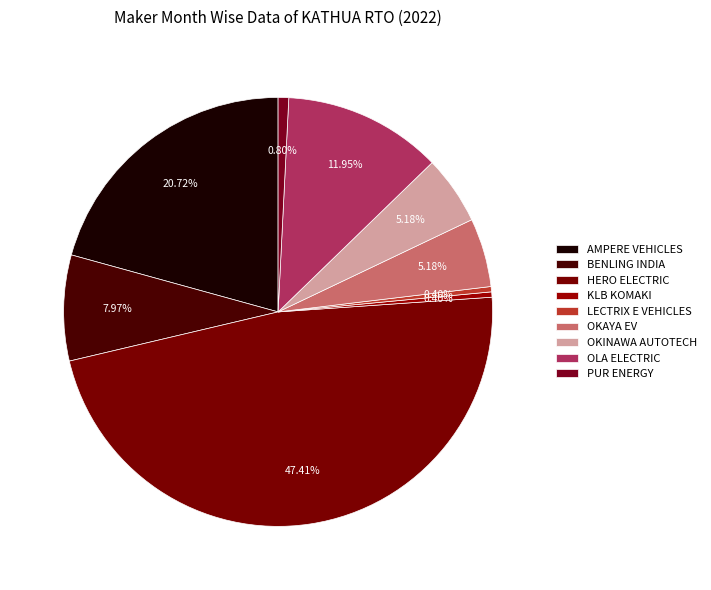

Rank the categories by value from lowest to highest.

KLB KOMAKI PVT LTD, LECTRIX E VEHICLES PVT LTD, PUR ENERGY PVT LTD, OKAYA EV PVT LTD, OKINAWA AUTOTECH PVT LTD, BENLING INDIA ENERGY AND TECHNOLOGY PVT, OLA ELECTRIC TECHNOLOGIES PVT LTD, AMPERE VEHICLES PRIVATE LIMITED, HERO ELECTRIC VEHICLES PVT. LTD